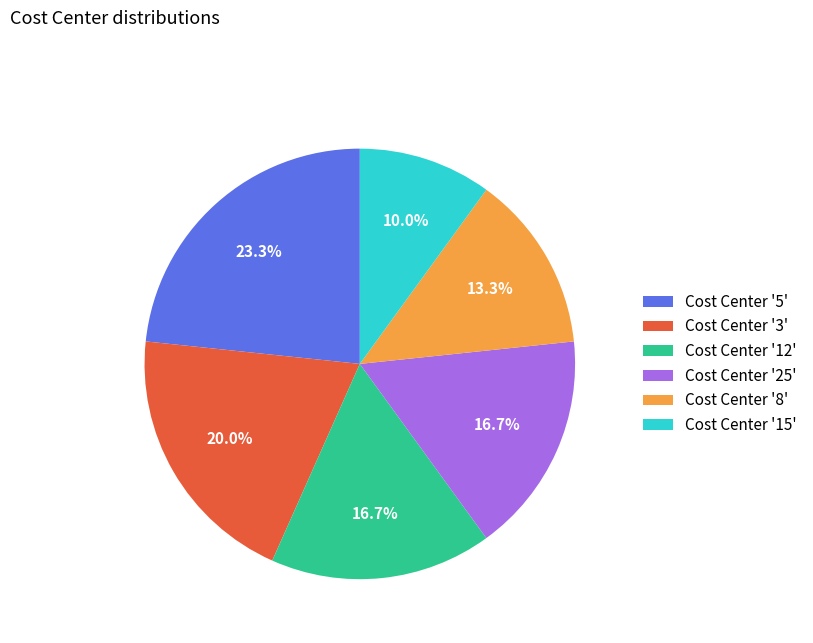

Between Cost Center '25' and Cost Center '8', which is larger?

Cost Center '25'